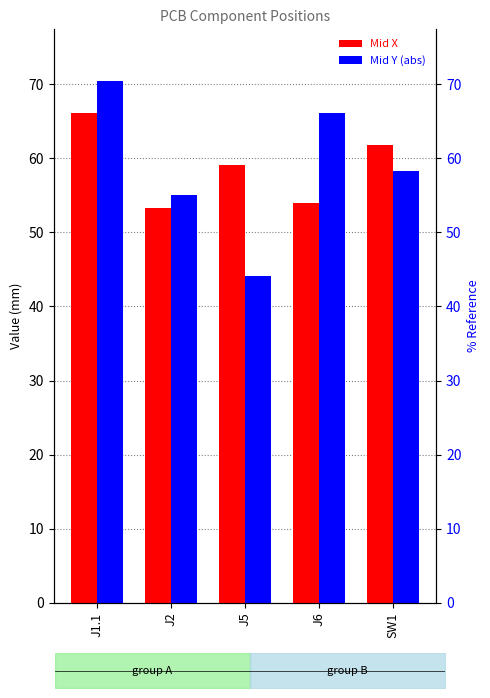

At how many categories does at least one series exceed 54?

5